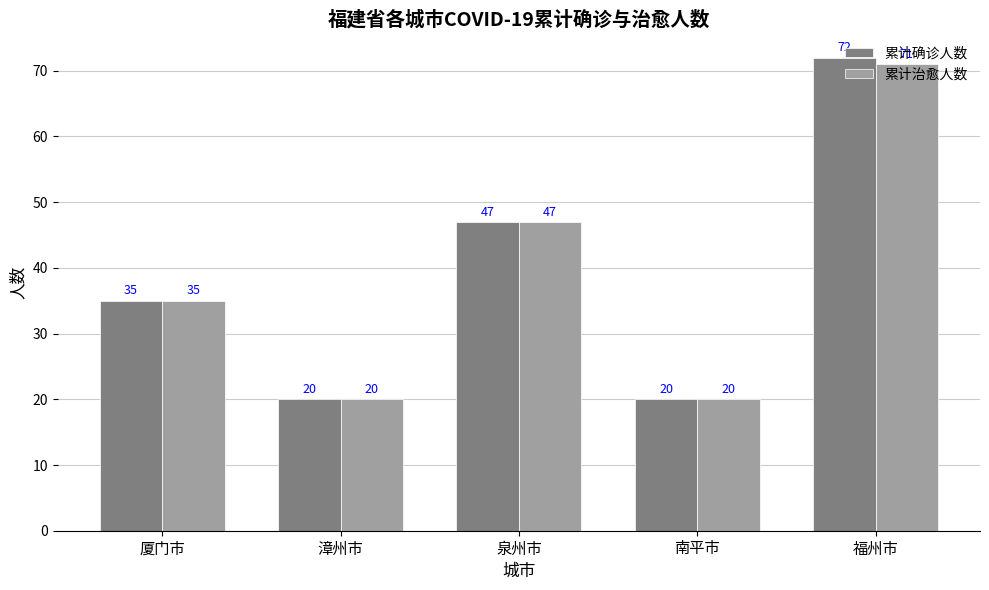

Reading right to left, extract all data points from this chart.

累计确诊人数: 福州市=72	南平市=20	泉州市=47	漳州市=20	厦门市=35
累计治愈人数: 福州市=71	南平市=20	泉州市=47	漳州市=20	厦门市=35